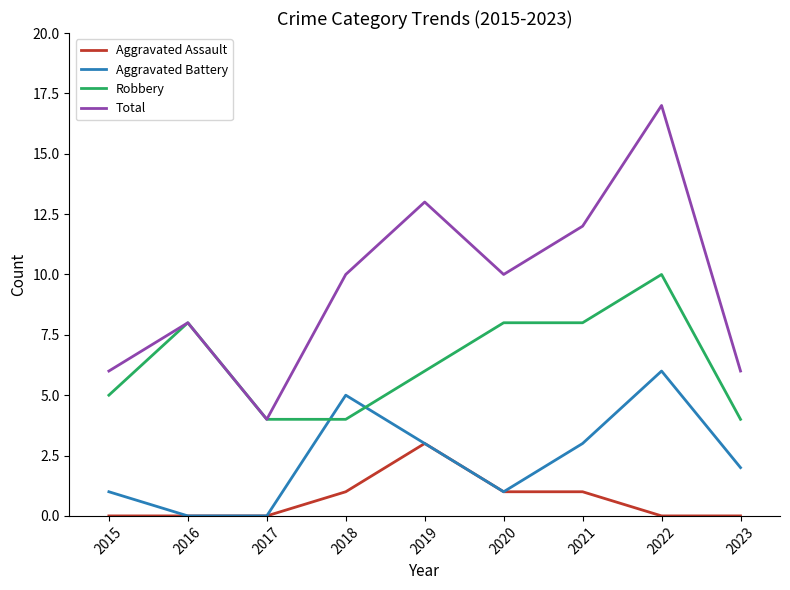

Reading left to right, what are all the values shown in this chart?

Aggravated Assault: 2015=0	2016=0	2017=0	2018=1	2019=3	2020=1	2021=1	2022=0	2023=0
Aggravated Battery: 2015=1	2016=0	2017=0	2018=5	2019=3	2020=1	2021=3	2022=6	2023=2
Robbery: 2015=5	2016=8	2017=4	2018=4	2019=6	2020=8	2021=8	2022=10	2023=4
Total: 2015=6	2016=8	2017=4	2018=10	2019=13	2020=10	2021=12	2022=17	2023=6